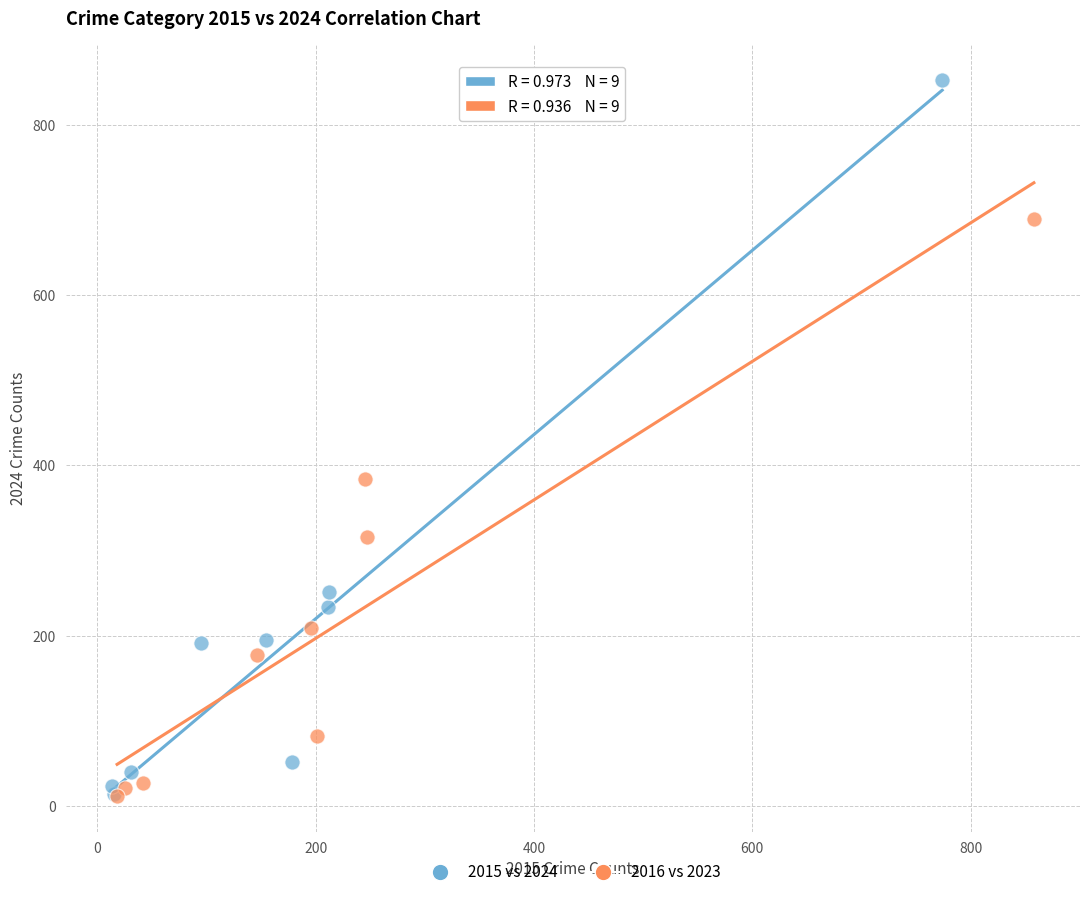

Which series reaches the maximum Y coordinate?

2015 vs 2024